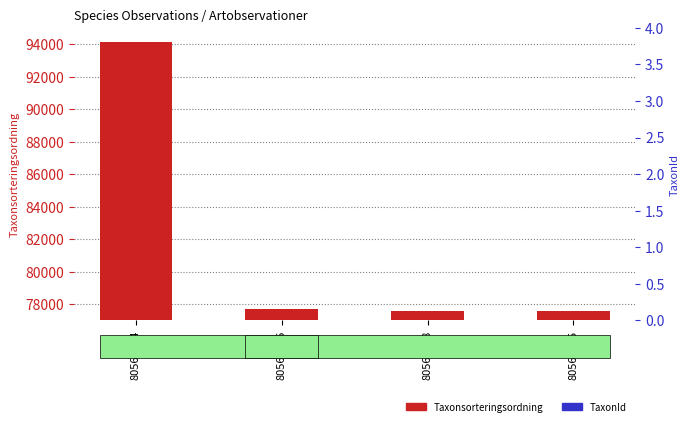

What are all the series names shown in the legend?

Taxonsorteringsordning, TaxonId